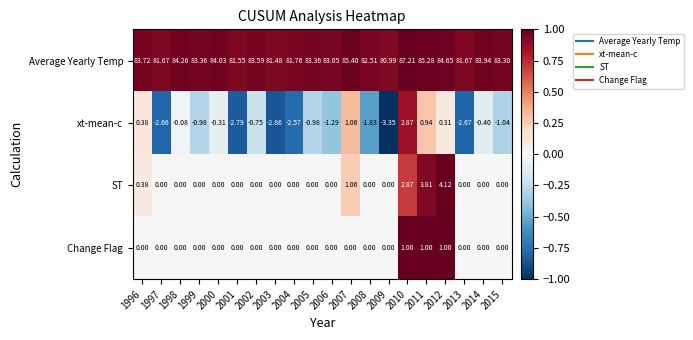

Is the value of Average Yearly Temp at 2015 greater than the value of xt-mean-c at 2007?

Yes